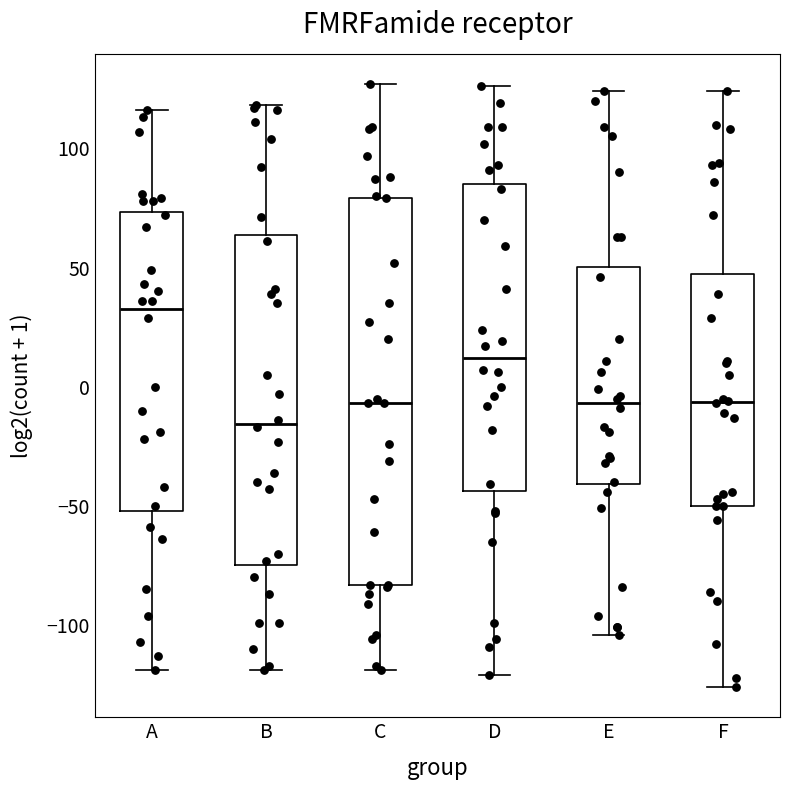

Reading left to right, transcribe this box plot: for each box, give where its median line is, the range the box spans, and where its two whiskers end, as read against the y-axis. The values are not printed on the chart, so give them approximately, as read against the axis.

A: median 35, box -50 to 75, whiskers -120 to 115
B: median -15, box -75 to 65, whiskers -120 to 120
C: median -5, box -85 to 80, whiskers -120 to 125
D: median 10, box -45 to 85, whiskers -120 to 125
E: median -5, box -40 to 50, whiskers -105 to 125
F: median -5, box -50 to 45, whiskers -125 to 125